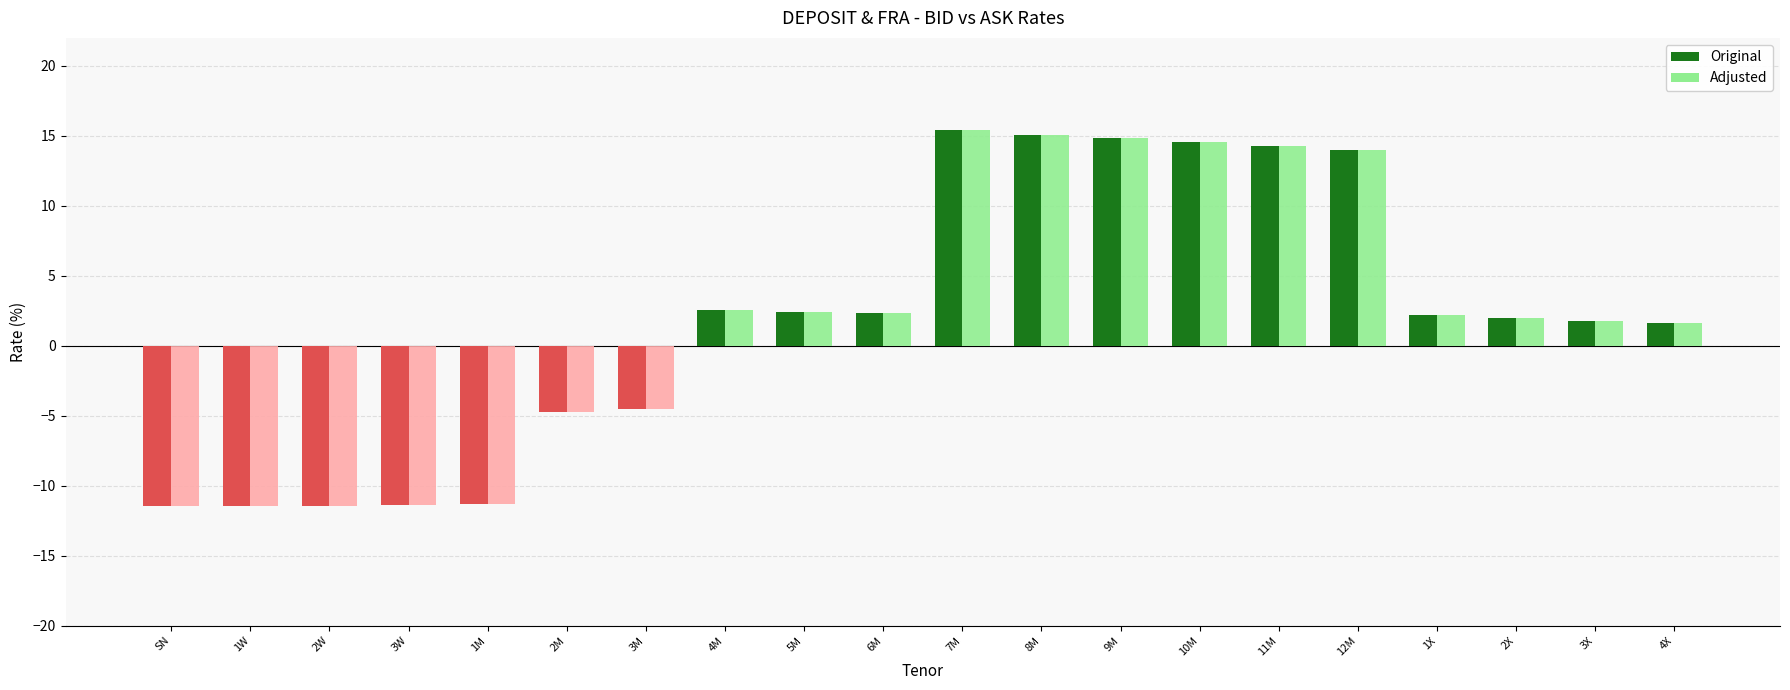

What is the average value of the Original series?

1.8